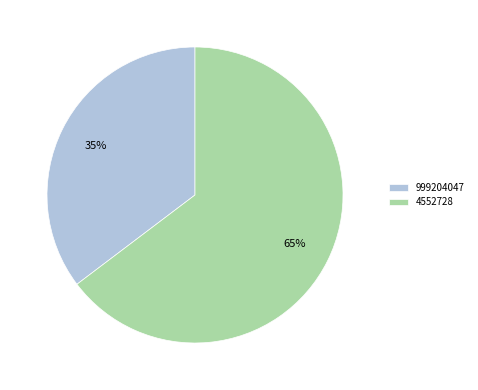

How many segments does this pie chart have?

2